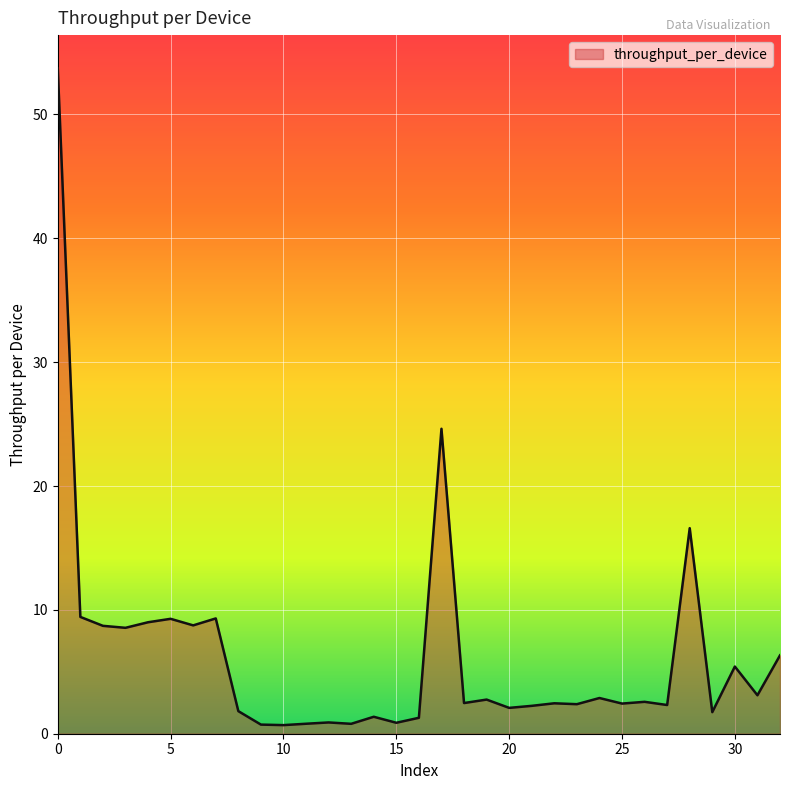

What is the greatest value displayed?

53.7